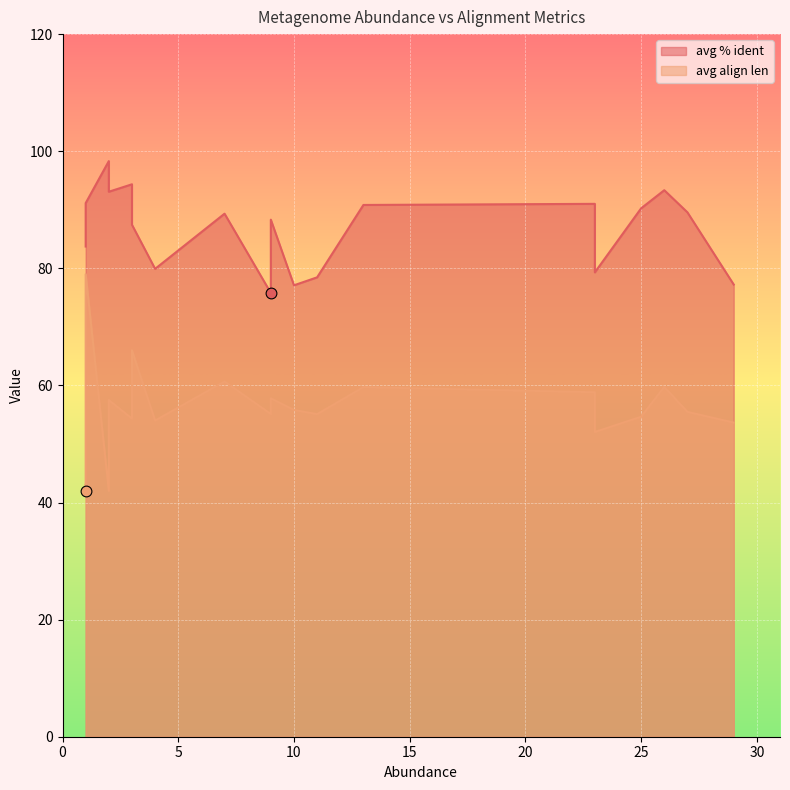

What is the total value across all series at 9?

130.9